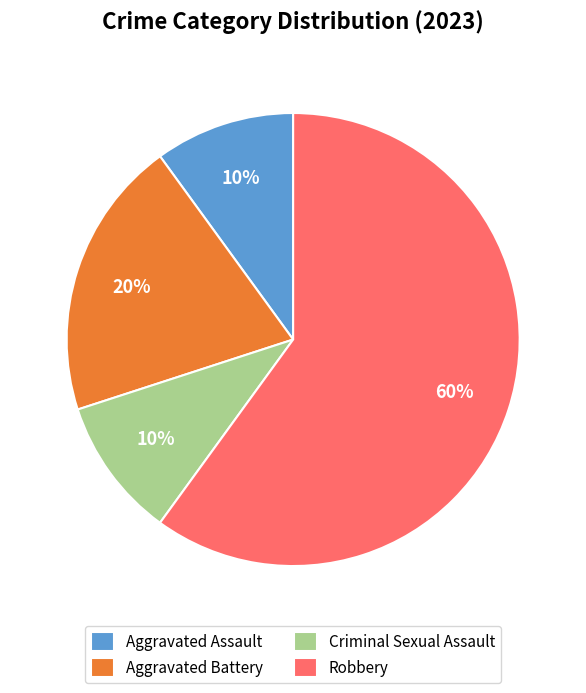

Is it true that Robbery is 45% of the pie?

False